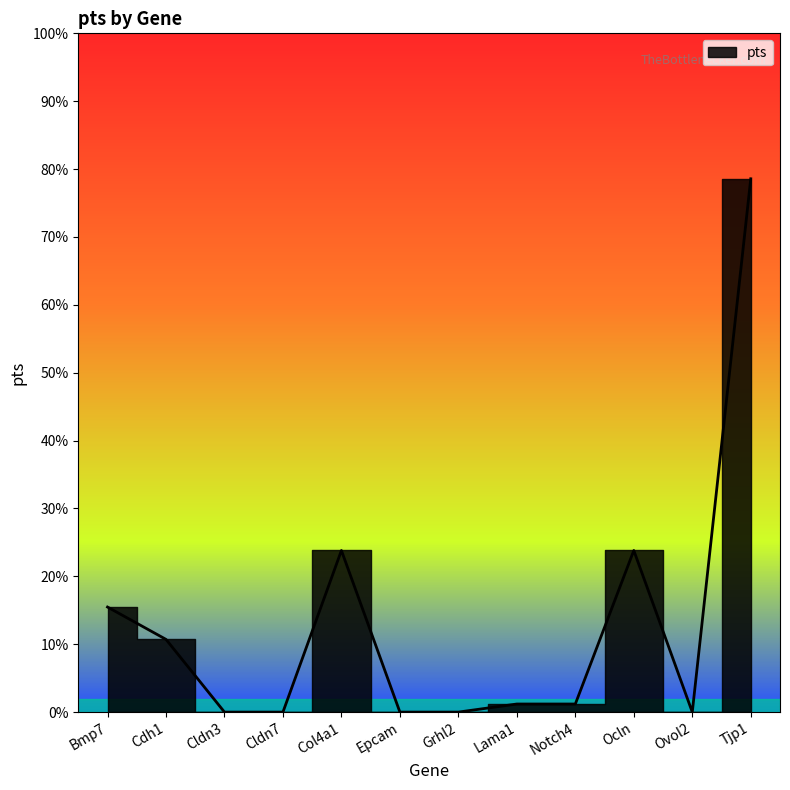

What is the difference between the maximum and minimum values?

0.8